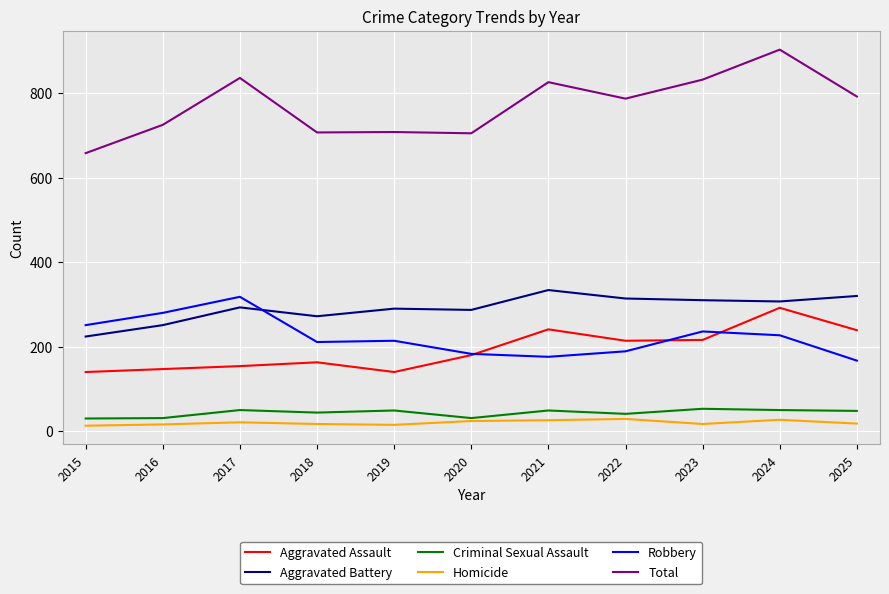

What is the minimum value for Robbery?

167